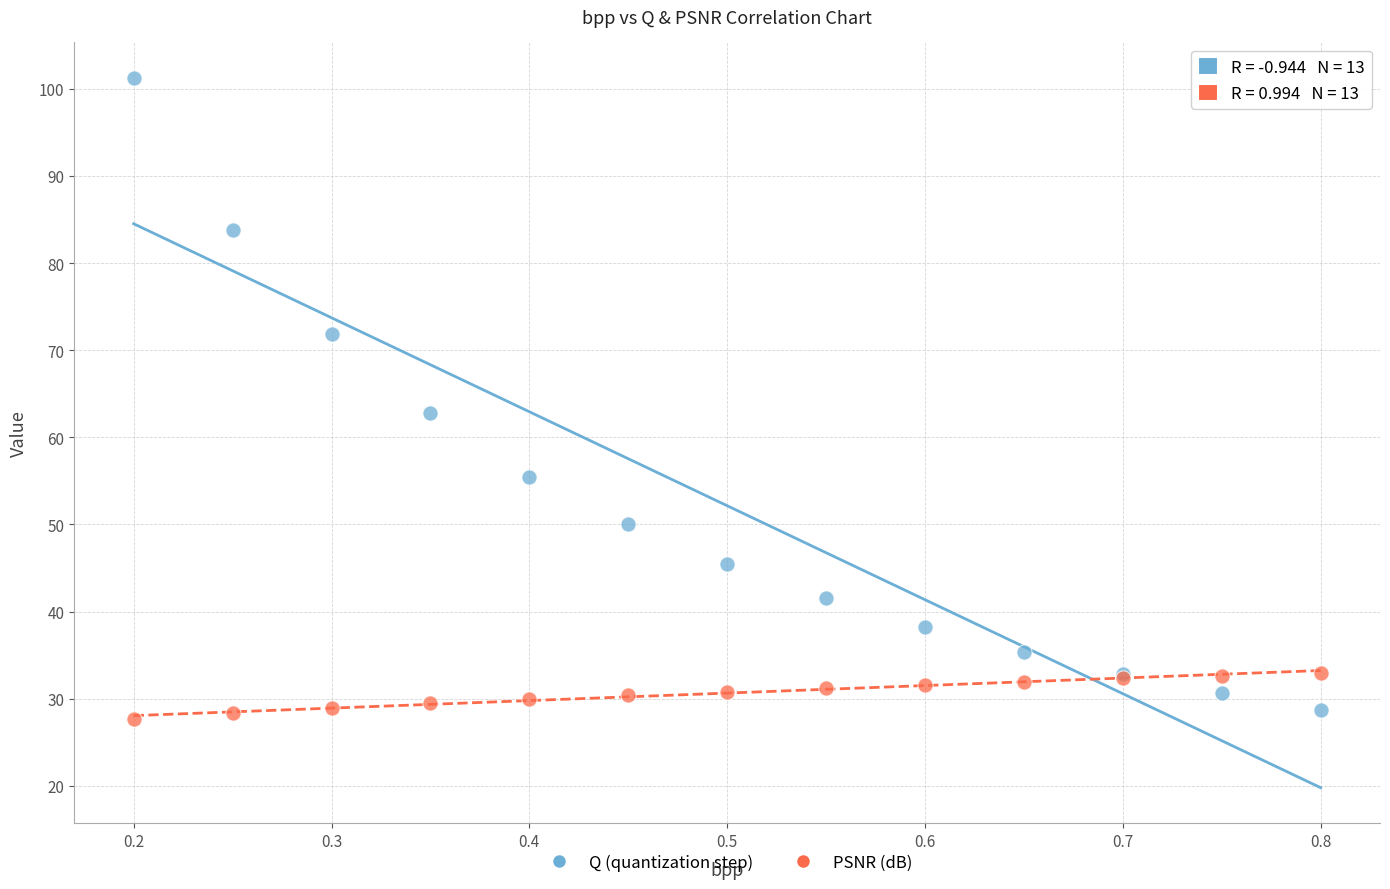

Which series has the widest spread of Y values?

Q (quantization step)